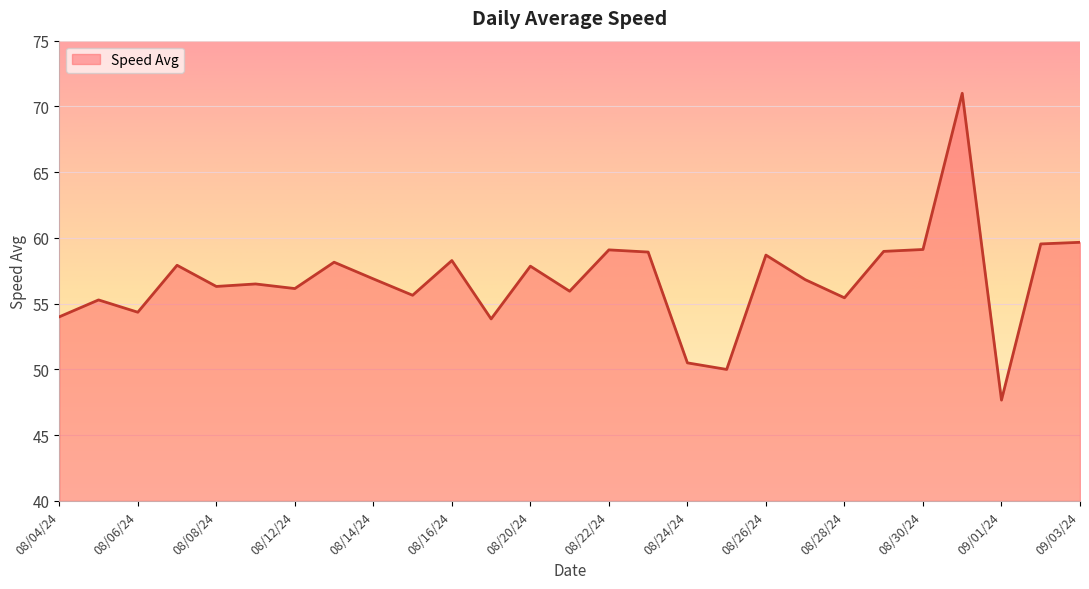

What is the minimum value shown in the chart?

47.7